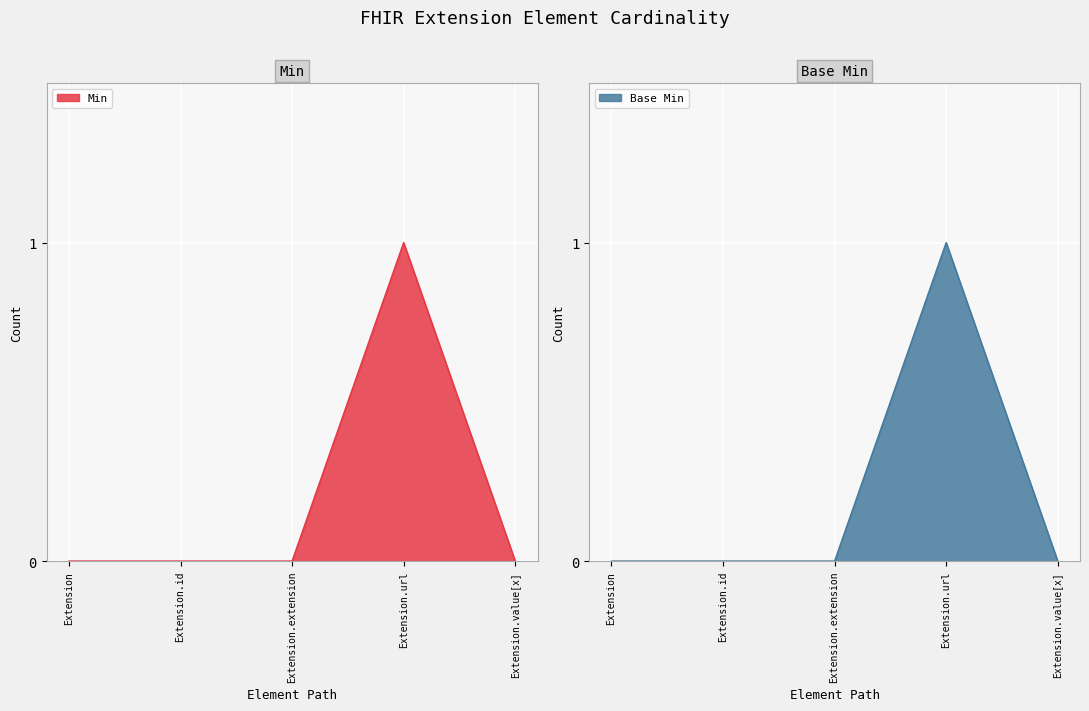

What is the label of the 4th point from the right?

Extension.id